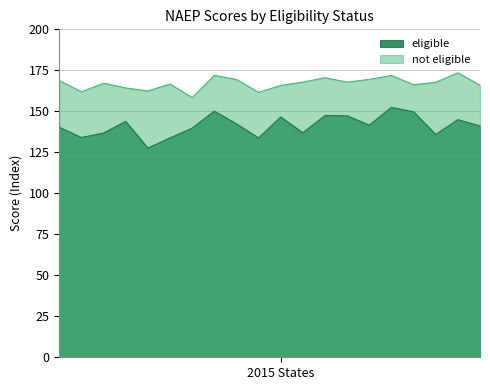

Which series has the largest total across all categories?

not eligible